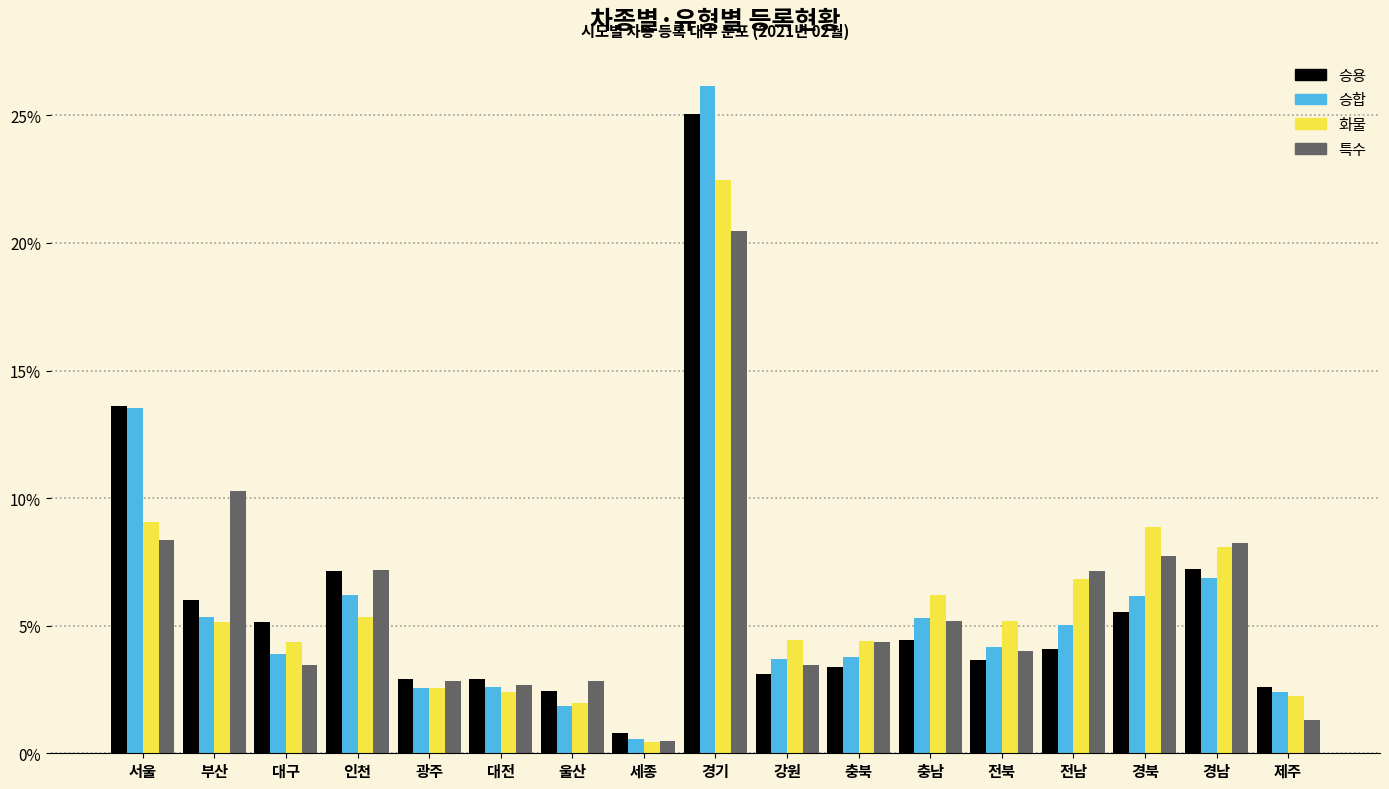

What is the difference between the second highest and second lowest values in the 승용 series?

11.1